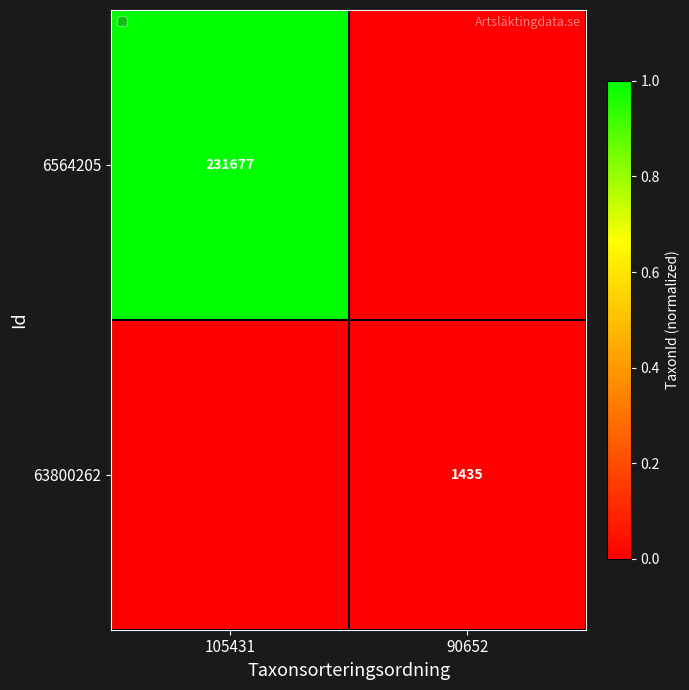

At which category is the sum across all series the highest?

105431